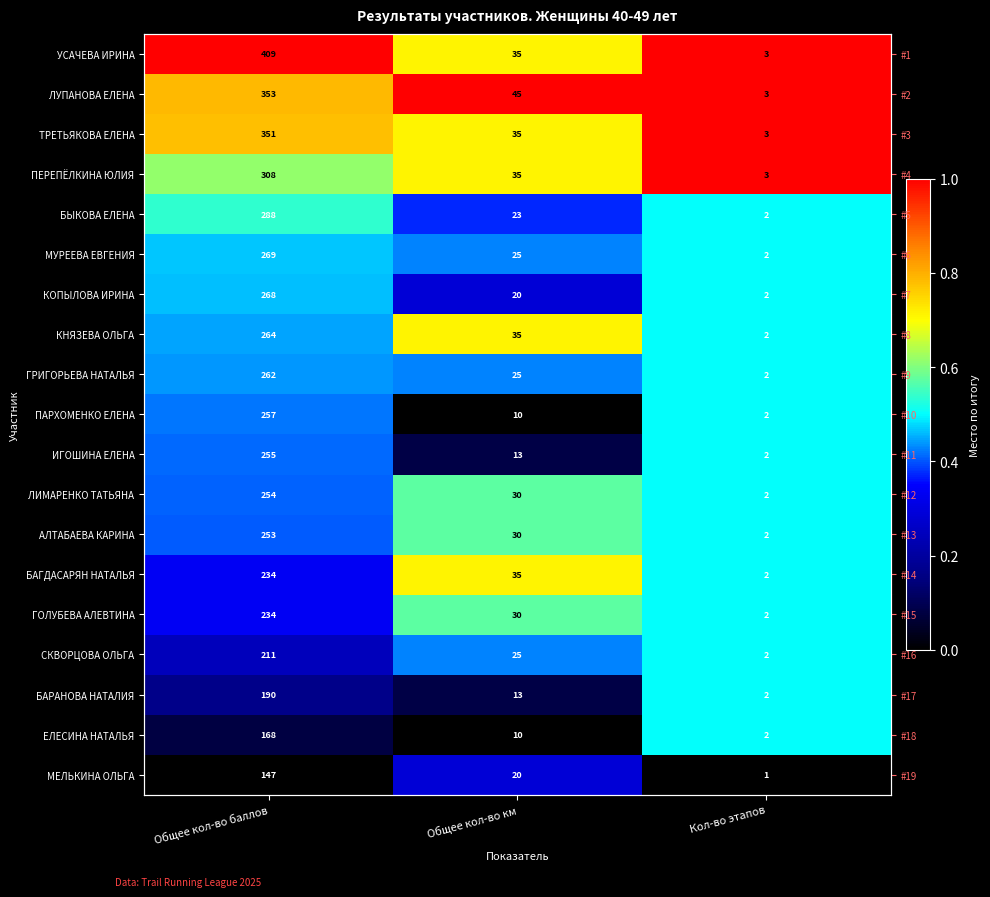

Where is БАРАНОВА НАТАЛИЯ nearest to the value 0?

Общее кол-во км